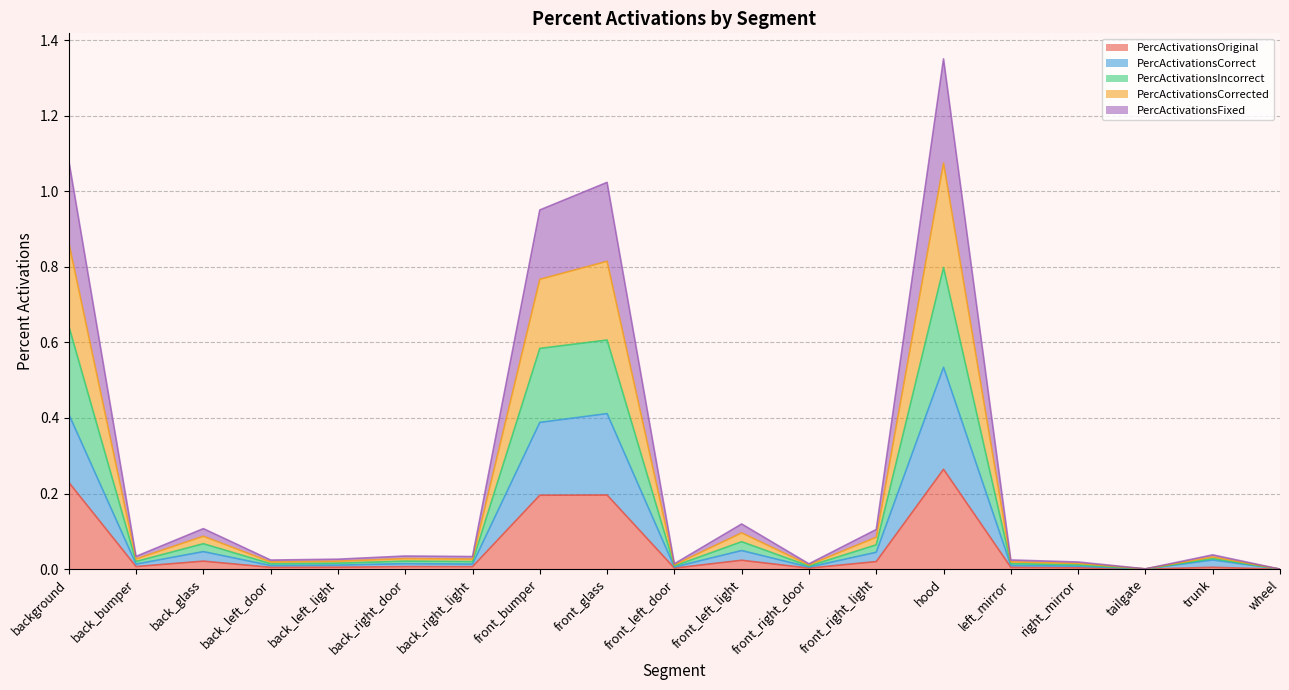

True or false: PercActivationsFixed has more than 1 points higher than both neighbors.

True